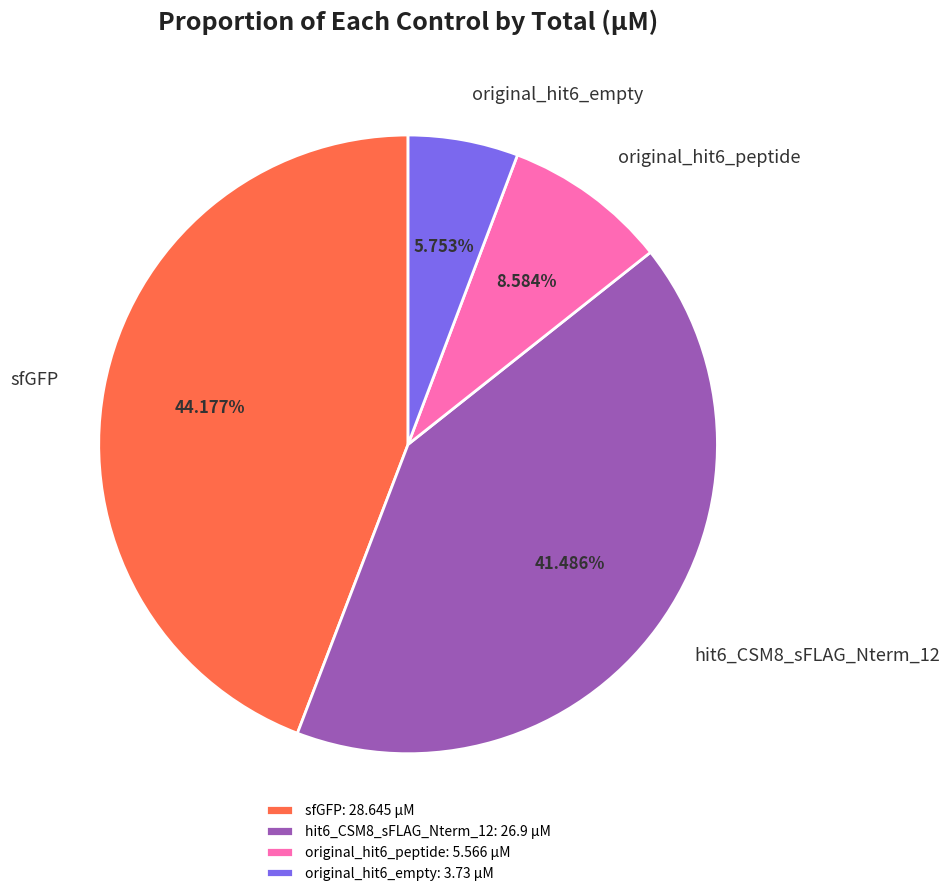

To the nearest percent, what is the difference between the original_hit6_peptide and sfGFP slice percentages?

36%